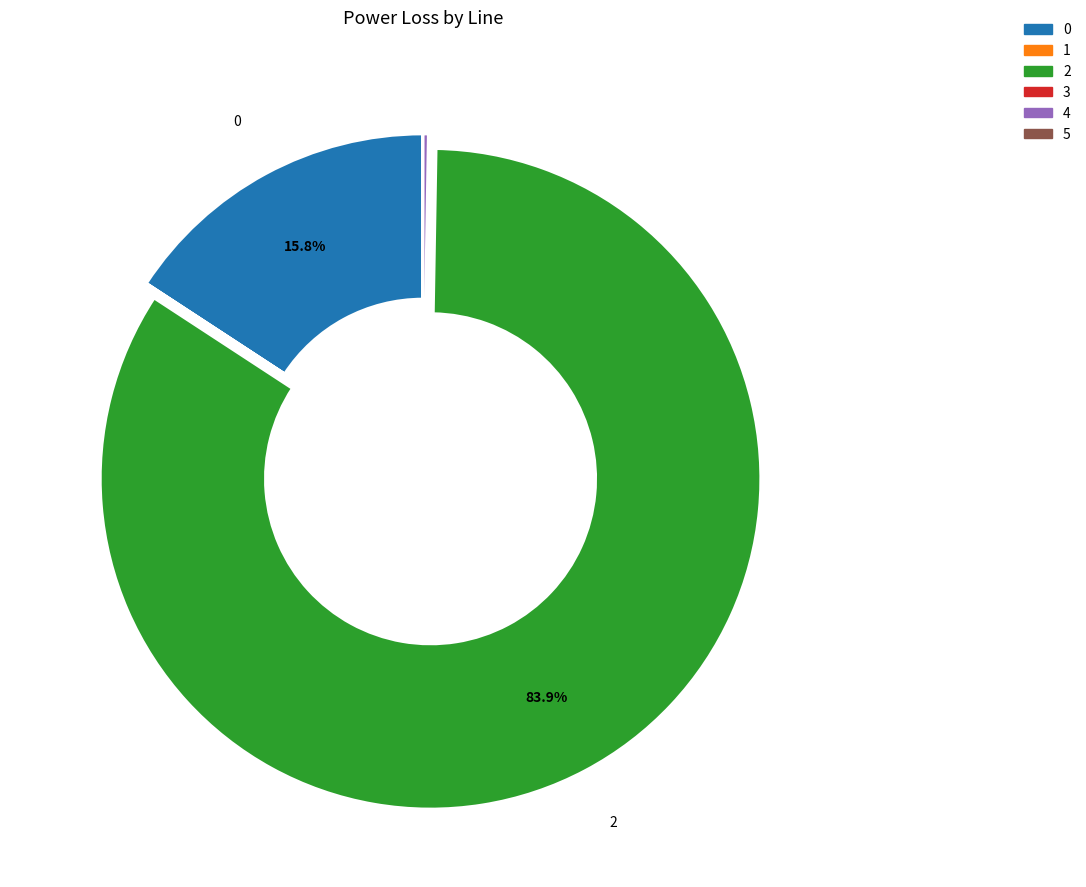

Does any single category account for the majority?

Yes